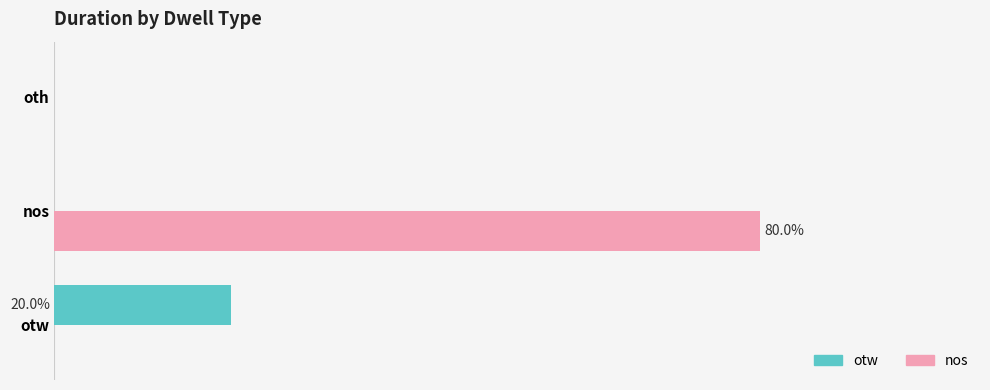

What are all the series names shown in the legend?

otw, nos